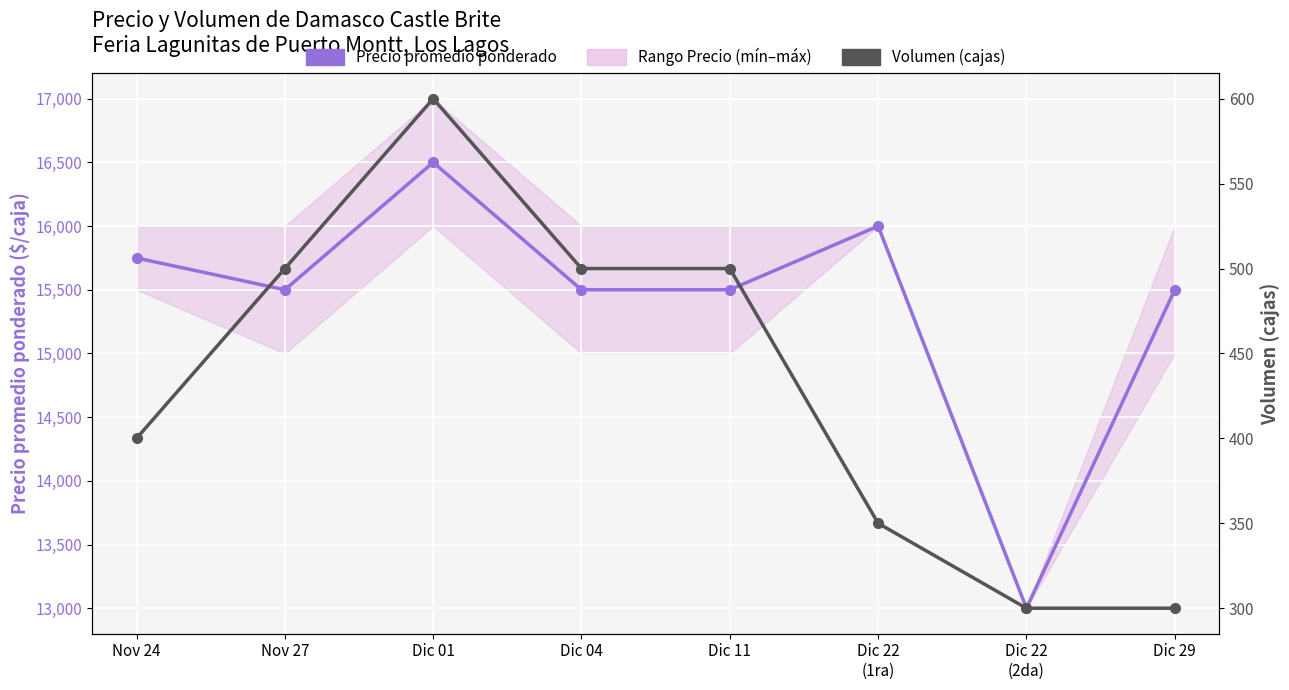

At which category is the sum across all series the highest?

Dic 01